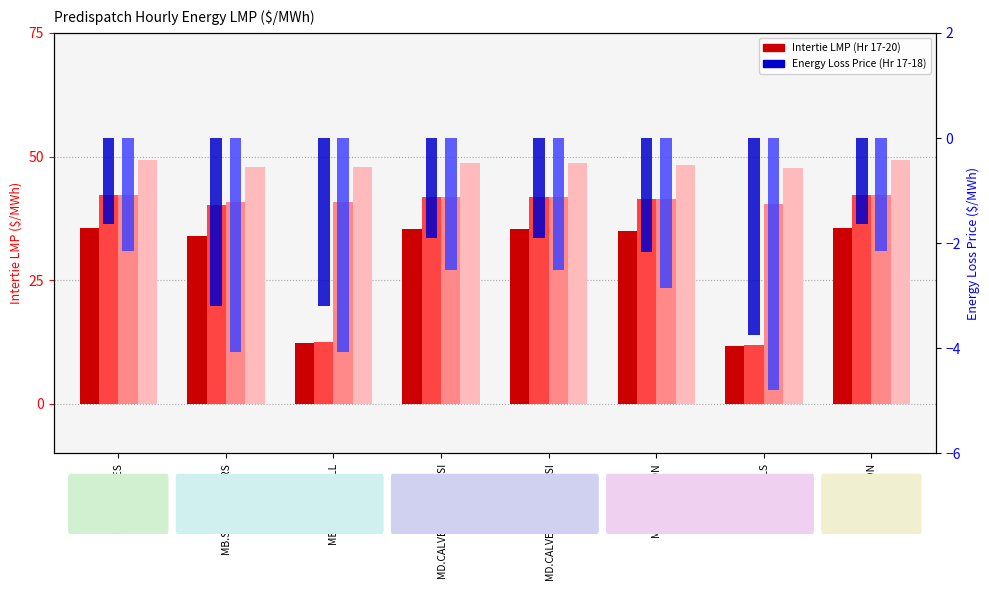

Reading left to right, transcribe all the data shown in this chart.

Intertie LMP Hr17: EC.MARITIMES=35.5	MB.SEVENSISTERS=34.0	MB.WHITESHELL=12.3	MD.CALVERTCLIFF_MISI=35.3	MD.CALVERTCLIFF_NYSI=35.3	MI.LUDINGTON=35.0	MN.INTFALLS=11.8	NY.ROSETON=35.5
Intertie LMP Hr18: EC.MARITIMES=42.2	MB.SEVENSISTERS=40.3	MB.WHITESHELL=12.6	MD.CALVERTCLIFF_MISI=41.8	MD.CALVERTCLIFF_NYSI=41.8	MI.LUDINGTON=41.5	MN.INTFALLS=11.8	NY.ROSETON=42.2
Intertie LMP Hr19: EC.MARITIMES=42.3	MB.SEVENSISTERS=40.8	MB.WHITESHELL=40.8	MD.CALVERTCLIFF_MISI=41.9	MD.CALVERTCLIFF_NYSI=41.9	MI.LUDINGTON=41.5	MN.INTFALLS=40.4	NY.ROSETON=42.3
Intertie LMP Hr20: EC.MARITIMES=49.3	MB.SEVENSISTERS=48.0	MB.WHITESHELL=48.0	MD.CALVERTCLIFF_MISI=48.8	MD.CALVERTCLIFF_NYSI=48.8	MI.LUDINGTON=48.3	MN.INTFALLS=47.6	NY.ROSETON=49.3
Energy Loss Hr17: EC.MARITIMES=-1.6	MB.SEVENSISTERS=-3.2	MB.WHITESHELL=-3.2	MD.CALVERTCLIFF_MISI=-1.9	MD.CALVERTCLIFF_NYSI=-1.9	MI.LUDINGTON=-2.2	MN.INTFALLS=-3.7	NY.ROSETON=-1.6
Energy Loss Hr18: EC.MARITIMES=-2.1	MB.SEVENSISTERS=-4.1	MB.WHITESHELL=-4.1	MD.CALVERTCLIFF_MISI=-2.5	MD.CALVERTCLIFF_NYSI=-2.5	MI.LUDINGTON=-2.9	MN.INTFALLS=-4.8	NY.ROSETON=-2.1